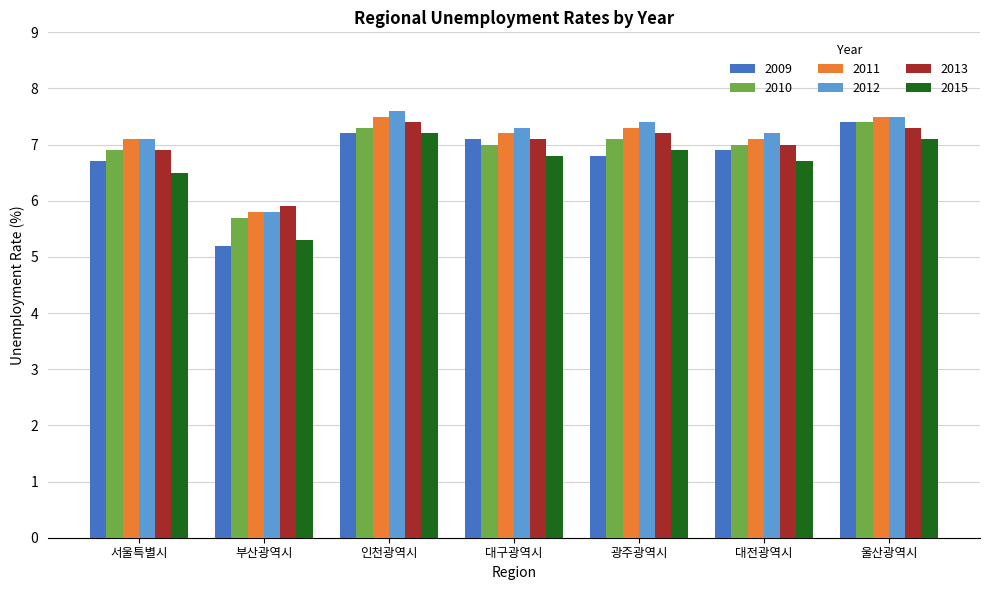

What is the sum of all 2009 values?

47.3